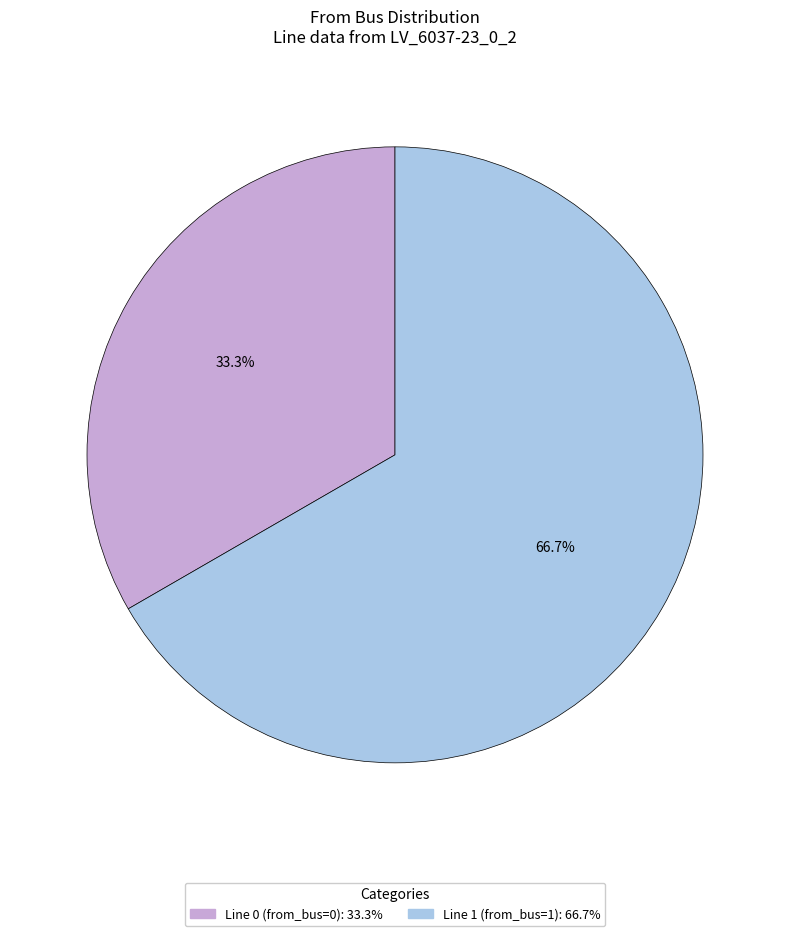

Does Line 0 (from_bus=0) represent more than half of the total?

No